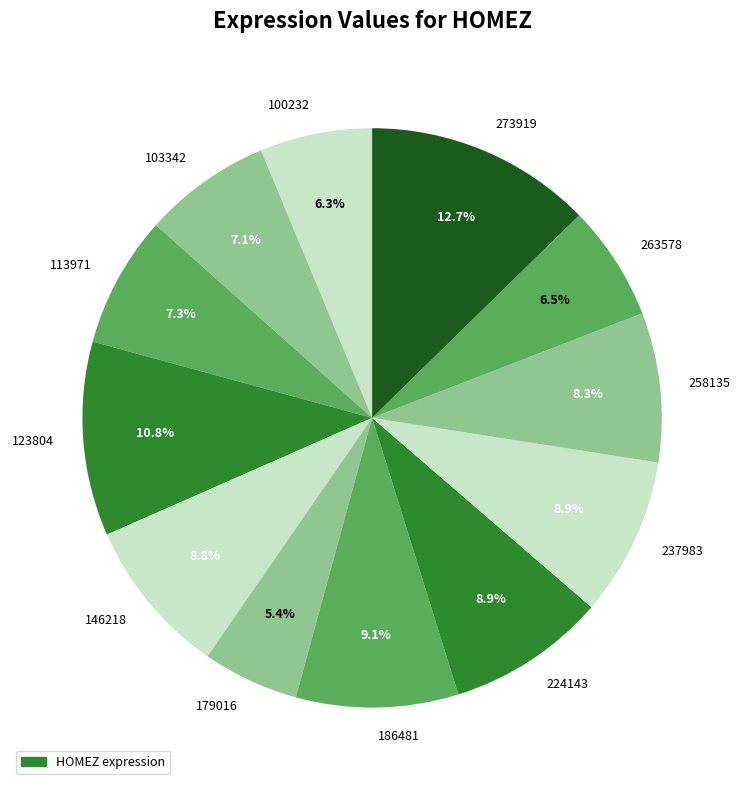

Which slice is the smallest?

179016